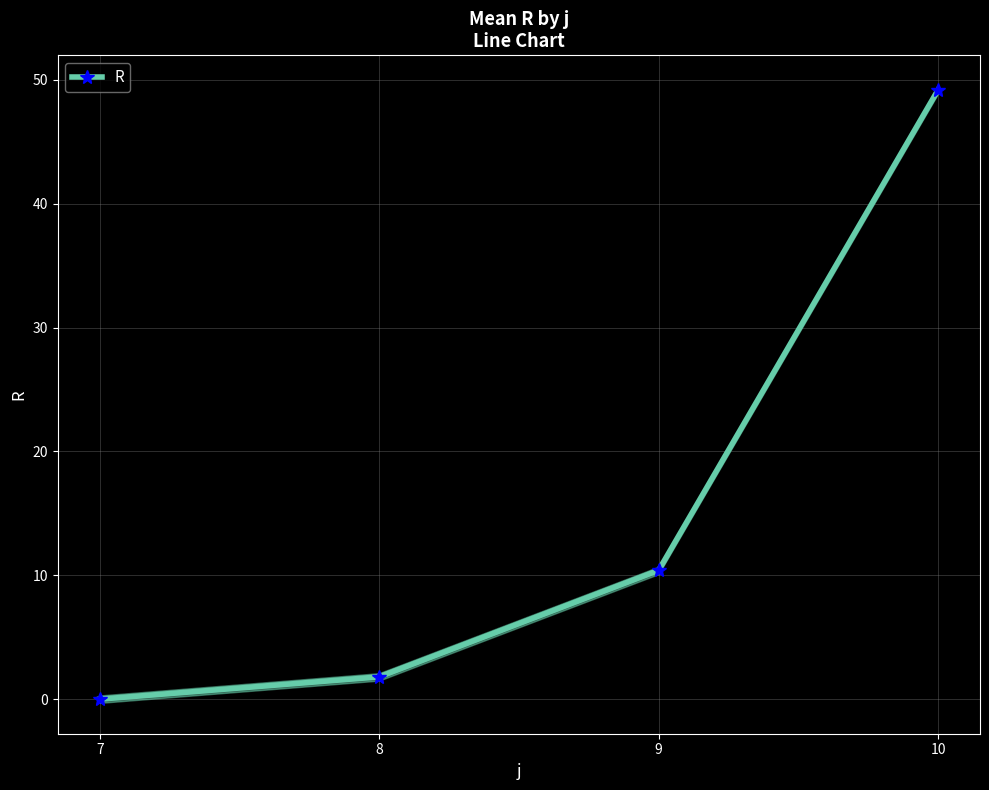

How many lines are shown in the chart?

1